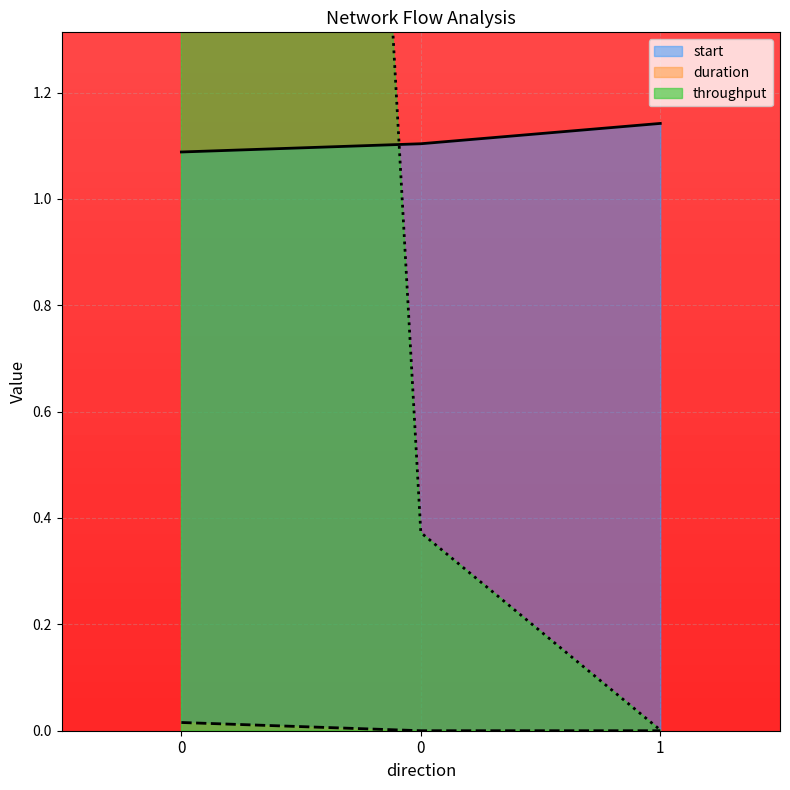

What is the average value of the throughput series?

2.9